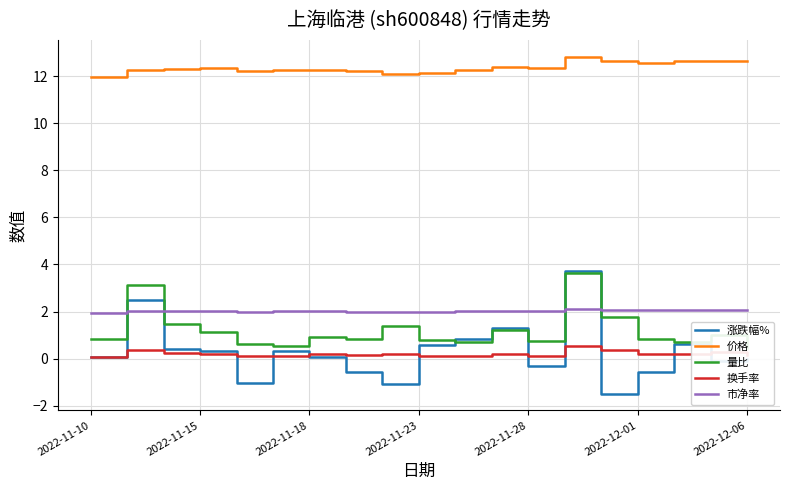

The 换手率 series shows 0.1 at 7. True or false?

False